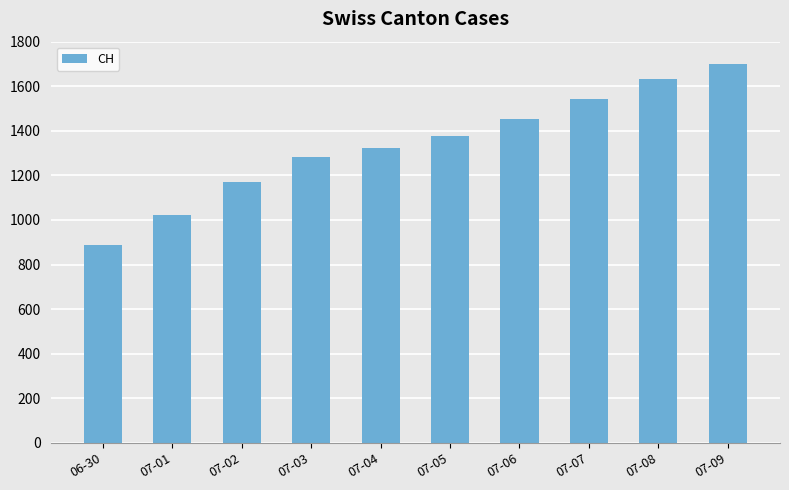

What is the difference between the second highest and minimum values?

745